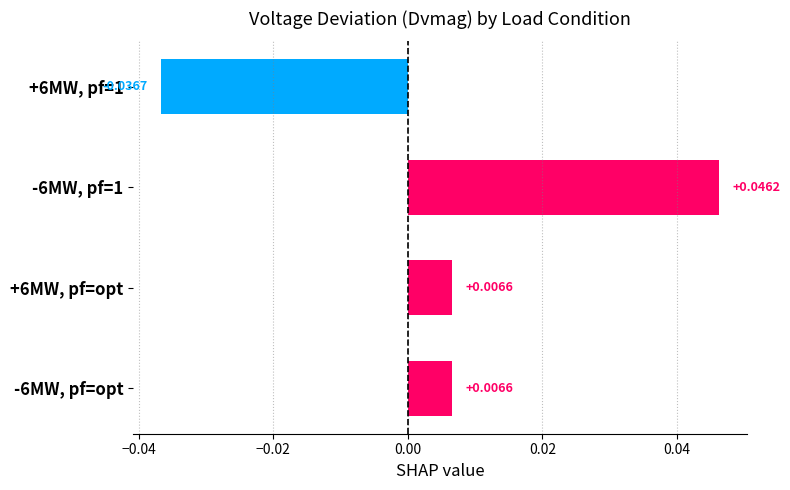

How many values are below zero?

1